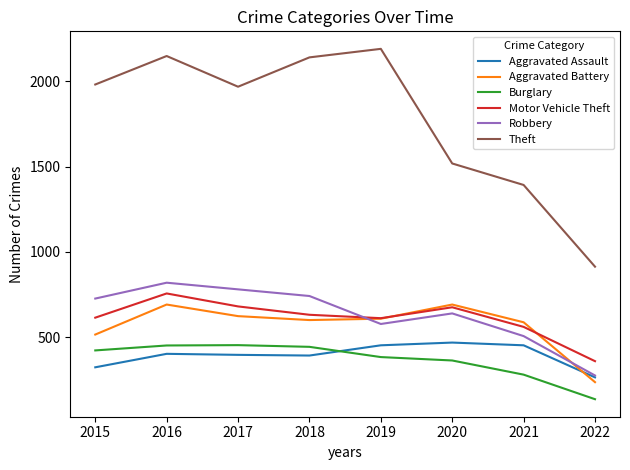

True or false: Motor Vehicle Theft and Burglary intersect in this chart.

False